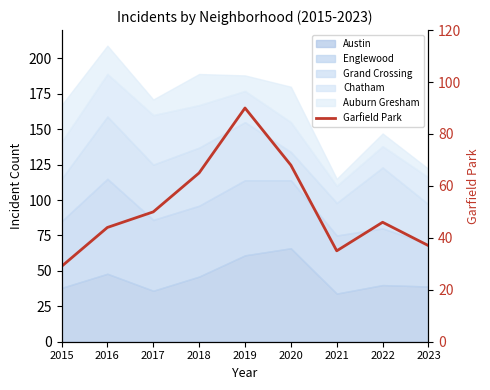

Is it true that the value at 2019 is 118?

False